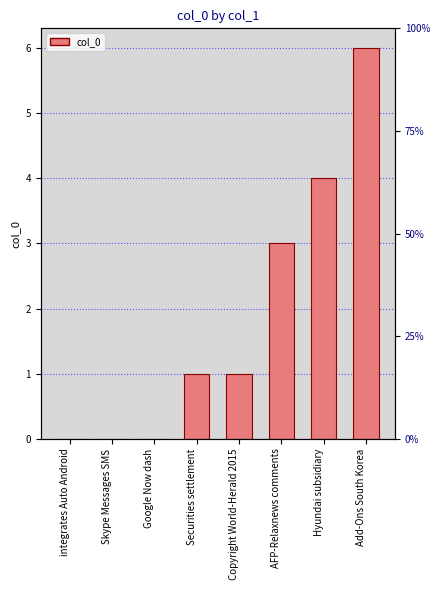

What is the average value?

2